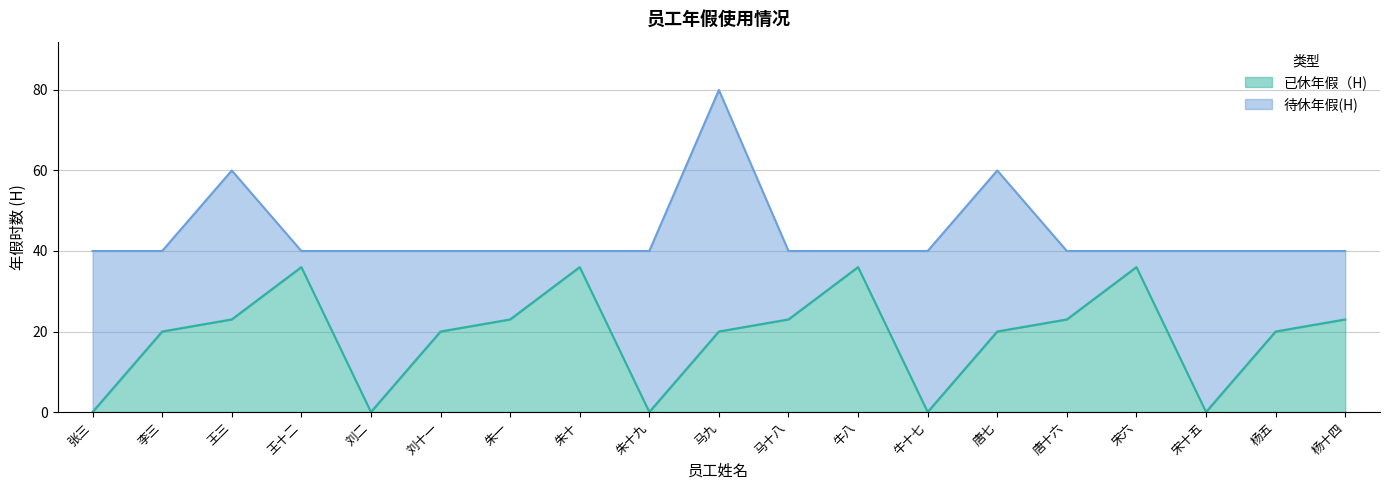

How many lines are shown in the chart?

2